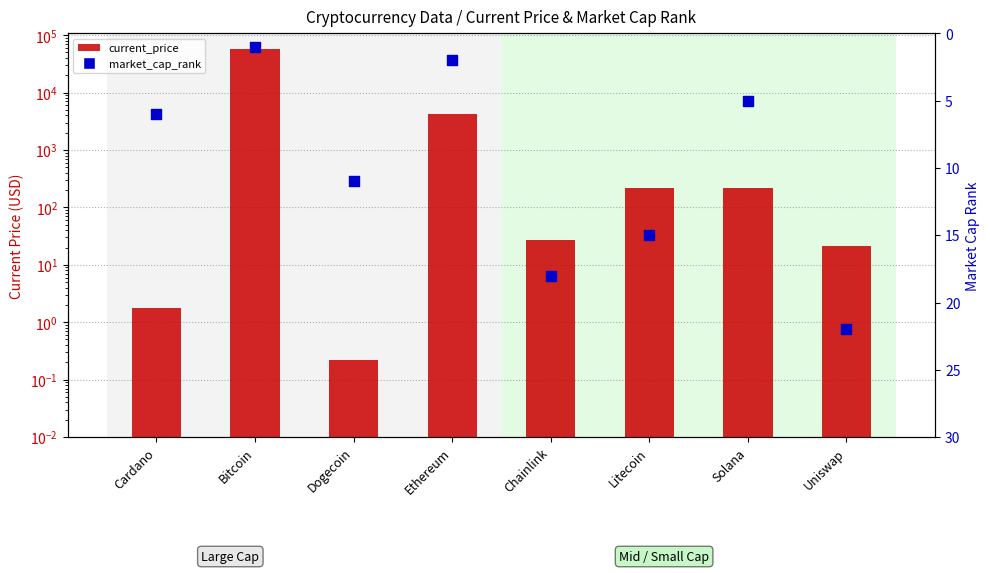

Which series has the largest total across all categories?

current_price